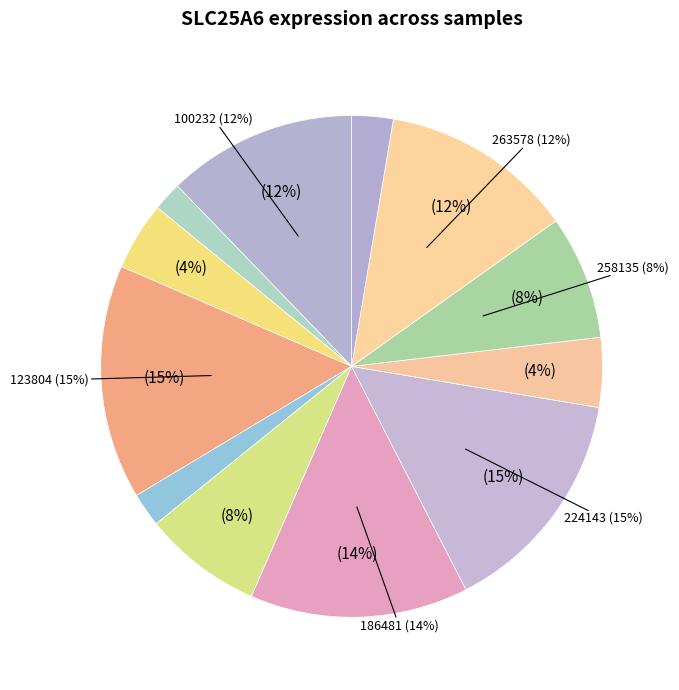

Rank the categories by value from lowest to highest.

103342, 146218, 273919, 113971, 237983, 179016, 258135, 100232, 263578, 186481, 224143, 123804